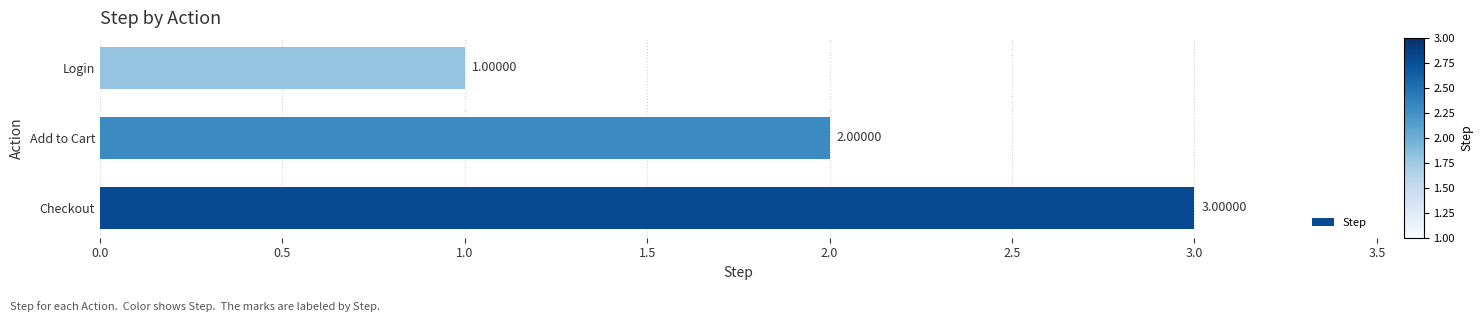

Approximately how many times larger is the value at Login compared to Add to Cart?

0.5